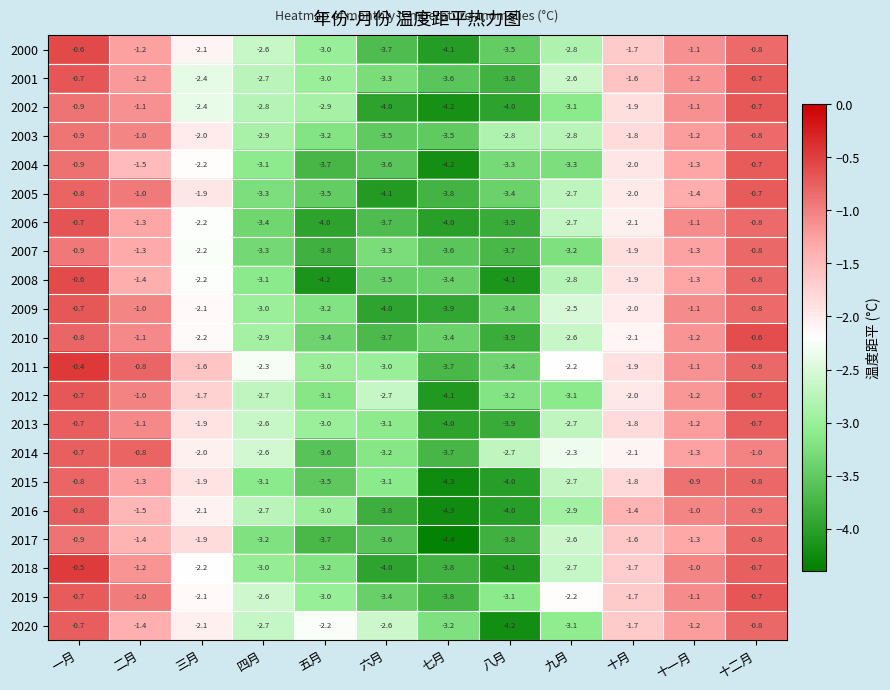

What is the total value across all series at 一月?

-15.4